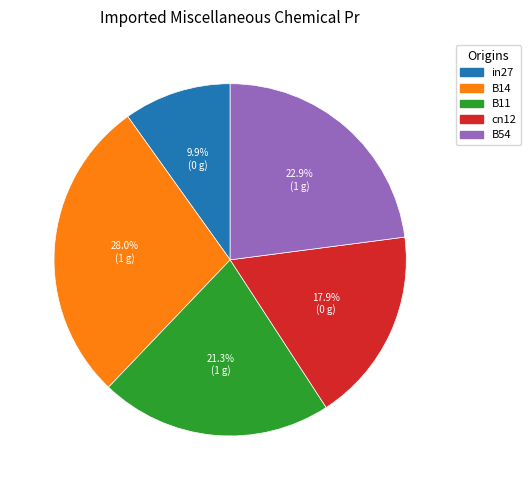

To the nearest percent, what is the difference between the B11 and B54 slice percentages?

2%